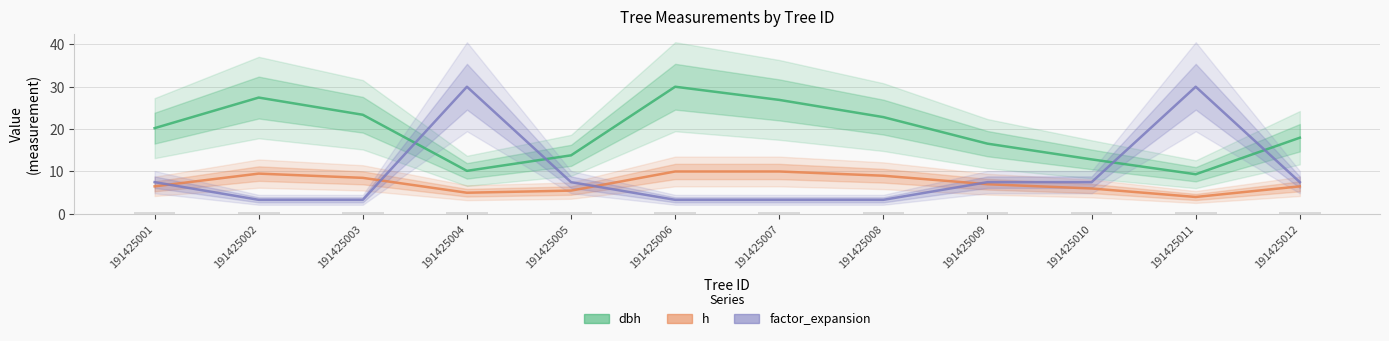

At 191425005, list the series in order from largest to smallest.

dbh, factor_expansion, h